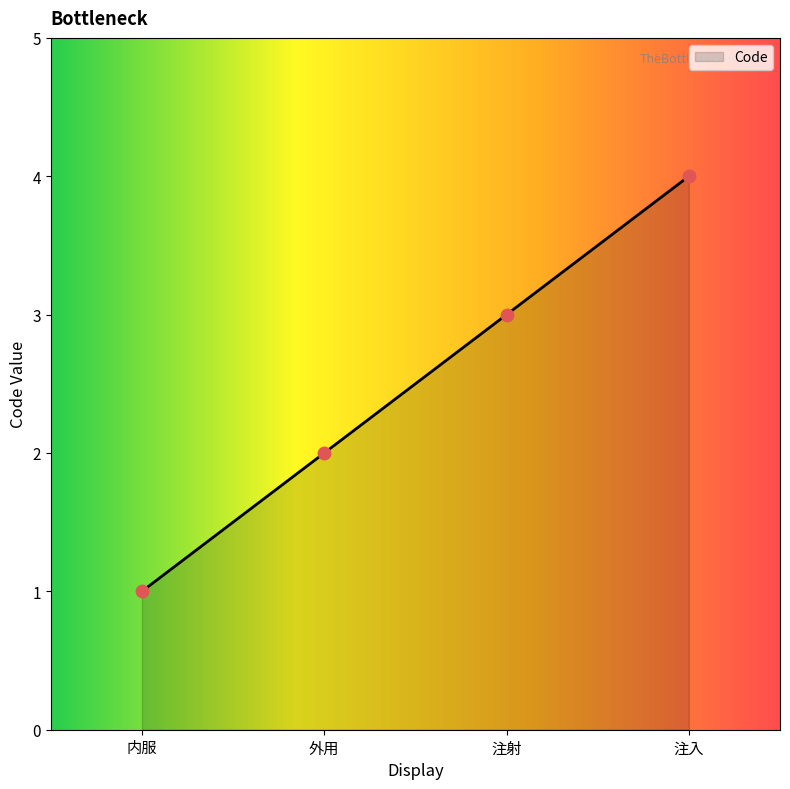

Between 注入 and 注射, which is larger?

注入